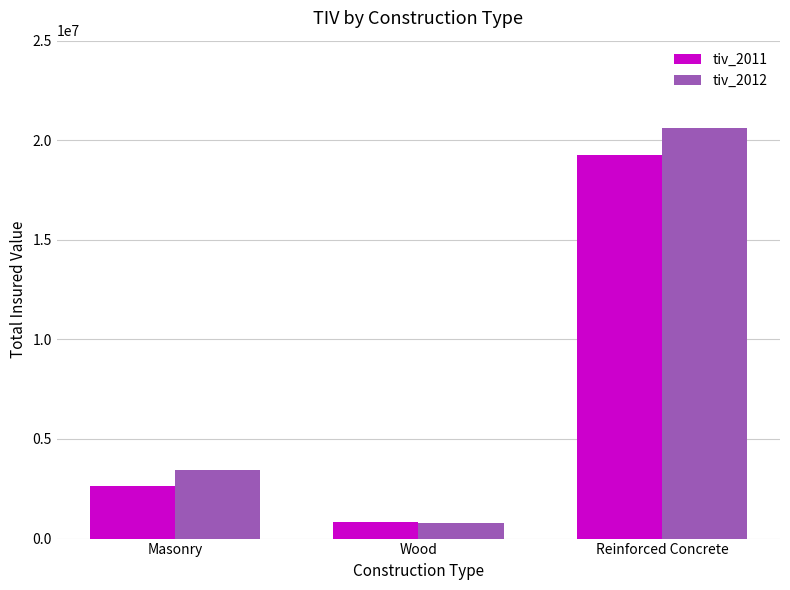

What is the total value across all series at Reinforced Concrete?

39870000.0